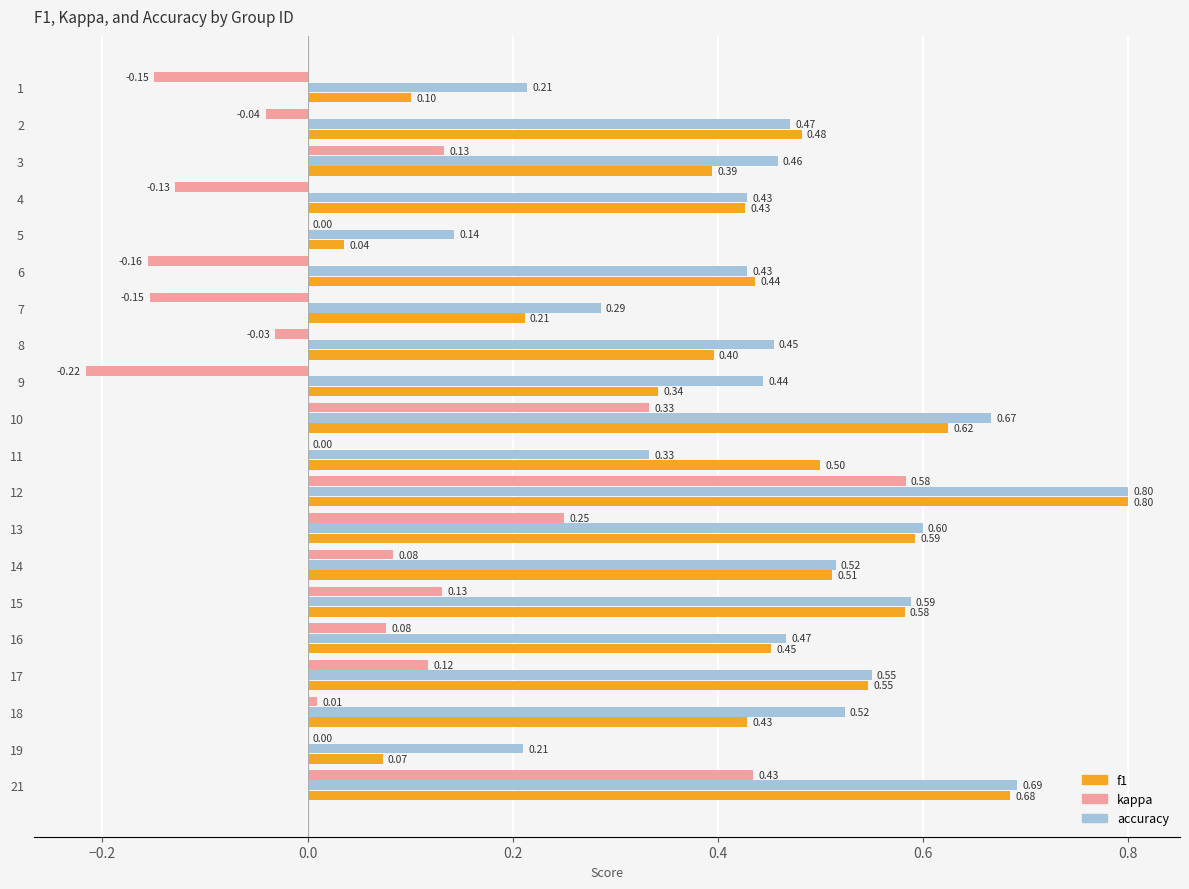

Between 3 and 6, which series saw the biggest shift?

kappa